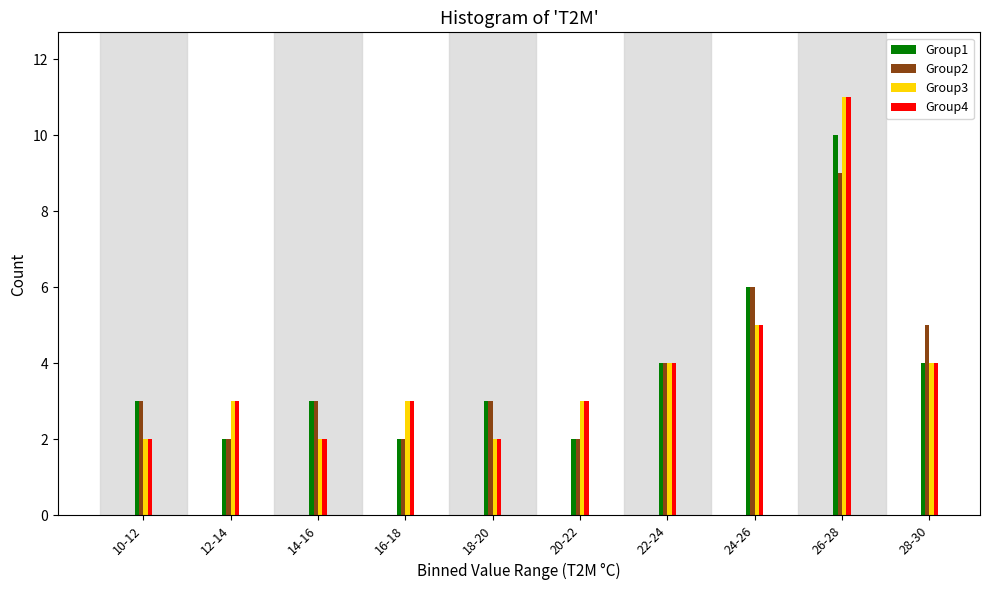

The value of Group3 at 26-28 is 11. True or false?

True